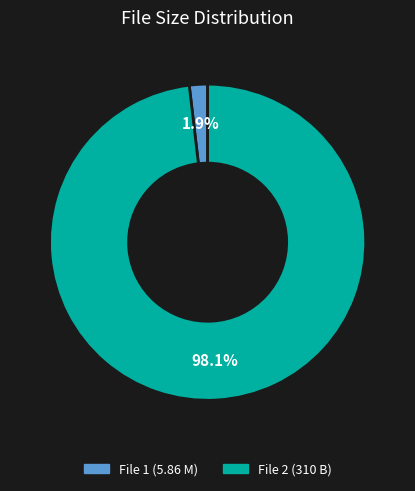

Rank the categories by value from highest to lowest.

File 2 (310 B), File 1 (5.86 M)